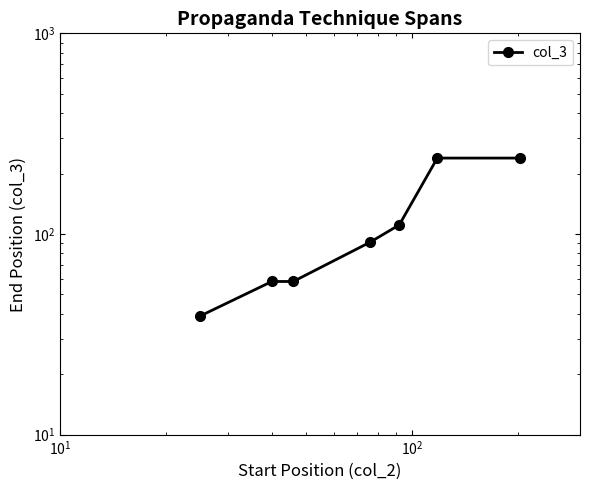

Reading right to left, what are all the values shown in this chart?

239	239	111	91	58	58	39